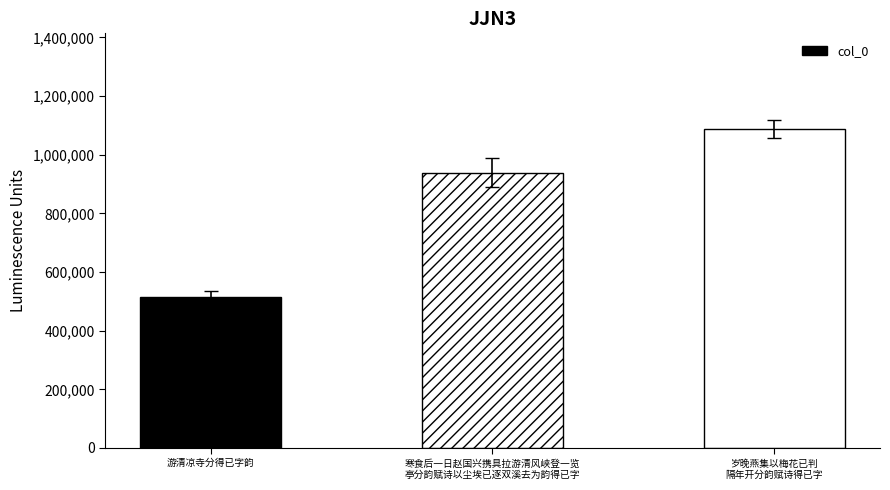

Reading left to right, list all the values displayed in this chart.

游清凉寺分得已字韵=516314	寒食后一日赵国兴携具拉游清风峡登一览
亭分韵赋诗以尘埃已逐双溪去为韵得已字=939196	岁晚燕集以梅花已判
隔年开分韵赋诗得已字=1087772